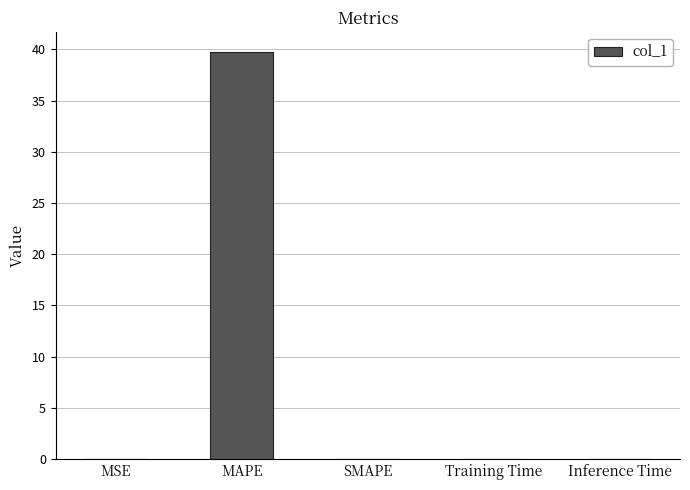

Is it true that the value at MAPE is 60.1?

False